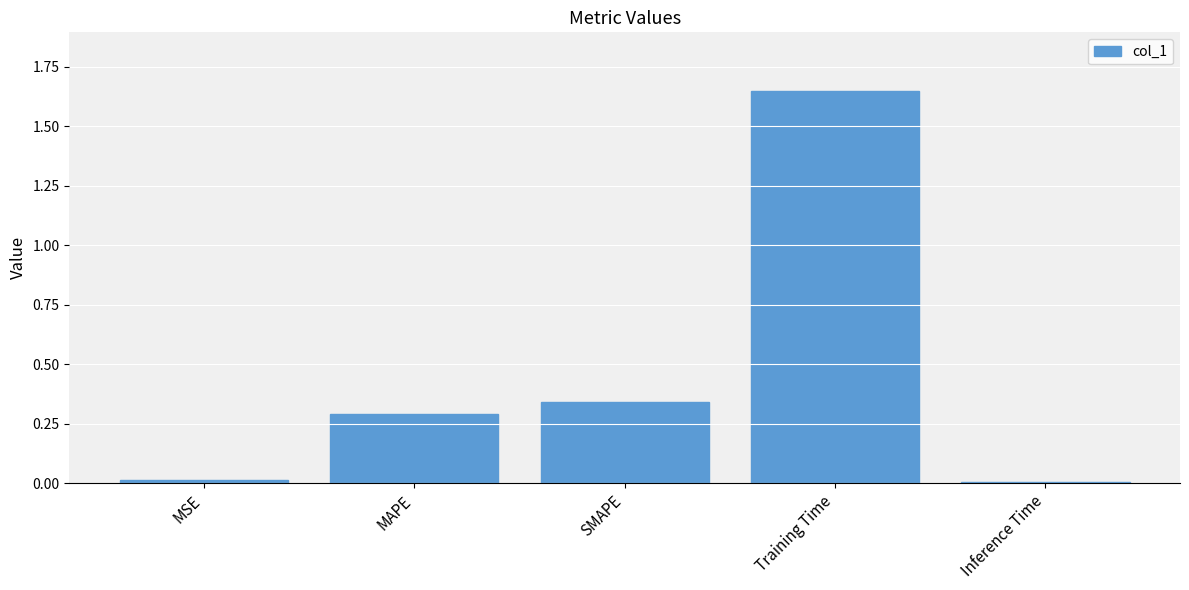

What is the sum of all values?

2.3